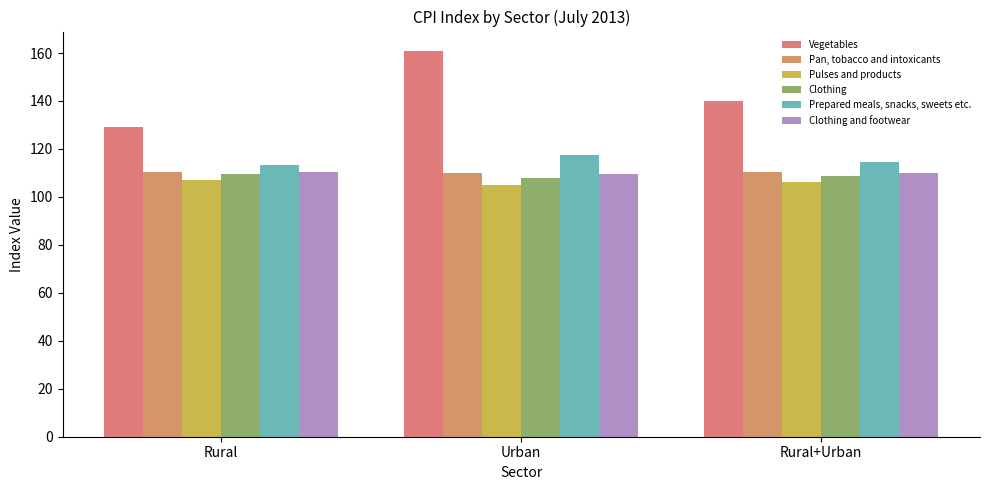

Is the value of Clothing and footwear at Urban greater than the value of Pan, tobacco and intoxicants at Rural?

No